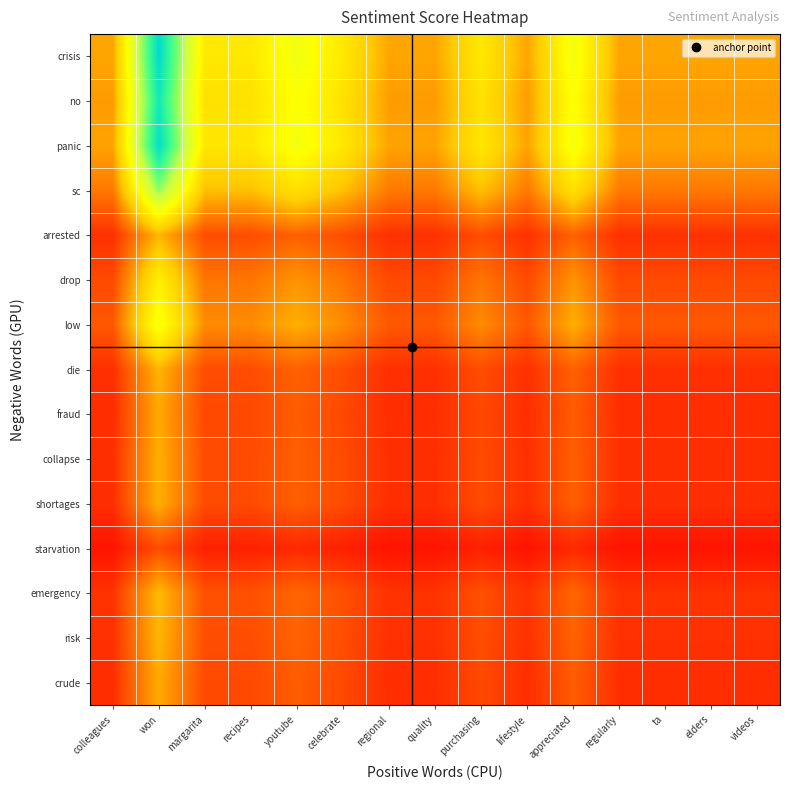

Reading left to right, extract all data points from this chart.

crisis: colleagues=0.2	won=0.8	margarita=0.4	recipes=0.4	youtube=0.5	celebrate=0.4	regional=0.2	quality=0.2	purchasing=0.4	lifestyle=0.2	appreciated=0.5	regularly=0.2	ta=0.2	elders=0.2	videos=0.2
no: colleagues=0.2	won=0.8	margarita=0.3	recipes=0.3	youtube=0.4	celebrate=0.3	regional=0.2	quality=0.2	purchasing=0.3	lifestyle=0.2	appreciated=0.4	regularly=0.2	ta=0.2	elders=0.2	videos=0.2
panic: colleagues=0.2	won=0.8	margarita=0.4	recipes=0.4	youtube=0.4	celebrate=0.4	regional=0.2	quality=0.2	purchasing=0.4	lifestyle=0.2	appreciated=0.4	regularly=0.2	ta=0.2	elders=0.2	videos=0.2
sc: colleagues=0.2	won=0.6	margarita=0.3	recipes=0.3	youtube=0.3	celebrate=0.3	regional=0.2	quality=0.2	purchasing=0.3	lifestyle=0.2	appreciated=0.3	regularly=0.2	ta=0.2	elders=0.2	videos=0.2
arrested: colleagues=0.1	won=0.2	margarita=0.1	recipes=0.1	youtube=0.1	celebrate=0.1	regional=0.1	quality=0.1	purchasing=0.1	lifestyle=0.1	appreciated=0.1	regularly=0.1	ta=0.1	elders=0.1	videos=0.1
drop: colleagues=0.1	won=0.4	margarita=0.2	recipes=0.2	youtube=0.2	celebrate=0.2	regional=0.1	quality=0.1	purchasing=0.2	lifestyle=0.1	appreciated=0.2	regularly=0.1	ta=0.1	elders=0.1	videos=0.1
low: colleagues=0.1	won=0.4	margarita=0.2	recipes=0.2	youtube=0.2	celebrate=0.2	regional=0.1	quality=0.1	purchasing=0.2	lifestyle=0.1	appreciated=0.2	regularly=0.1	ta=0.1	elders=0.1	videos=0.1
die: colleagues=0.1	won=0.2	margarita=0.1	recipes=0.1	youtube=0.1	celebrate=0.1	regional=0.1	quality=0.1	purchasing=0.1	lifestyle=0.1	appreciated=0.1	regularly=0.1	ta=0.1	elders=0.1	videos=0.1
fraud: colleagues=0.1	won=0.2	margarita=0.1	recipes=0.1	youtube=0.1	celebrate=0.1	regional=0.1	quality=0.1	purchasing=0.1	lifestyle=0.1	appreciated=0.1	regularly=0.1	ta=0.1	elders=0.1	videos=0.1
collapse: colleagues=0.1	won=0.2	margarita=0.1	recipes=0.1	youtube=0.1	celebrate=0.1	regional=0.1	quality=0.1	purchasing=0.1	lifestyle=0.1	appreciated=0.1	regularly=0.1	ta=0.1	elders=0.1	videos=0.1
shortages: colleagues=0.1	won=0.2	margarita=0.1	recipes=0.1	youtube=0.1	celebrate=0.1	regional=0.1	quality=0.1	purchasing=0.1	lifestyle=0.1	appreciated=0.1	regularly=0.1	ta=0.1	elders=0.1	videos=0.1
starvation: colleagues=0.0	won=0.1	margarita=0.0	recipes=0.0	youtube=0.1	celebrate=0.0	regional=0.0	quality=0.0	purchasing=0.0	lifestyle=0.0	appreciated=0.1	regularly=0.0	ta=0.0	elders=0.0	videos=0.0
emergency: colleagues=0.1	won=0.3	margarita=0.1	recipes=0.1	youtube=0.1	celebrate=0.1	regional=0.1	quality=0.1	purchasing=0.1	lifestyle=0.1	appreciated=0.1	regularly=0.1	ta=0.1	elders=0.1	videos=0.1
risk: colleagues=0.1	won=0.2	margarita=0.1	recipes=0.1	youtube=0.1	celebrate=0.1	regional=0.1	quality=0.1	purchasing=0.1	lifestyle=0.1	appreciated=0.1	regularly=0.1	ta=0.1	elders=0.1	videos=0.1
crude: colleagues=0.1	won=0.2	margarita=0.1	recipes=0.1	youtube=0.1	celebrate=0.1	regional=0.1	quality=0.1	purchasing=0.1	lifestyle=0.1	appreciated=0.1	regularly=0.1	ta=0.1	elders=0.1	videos=0.1